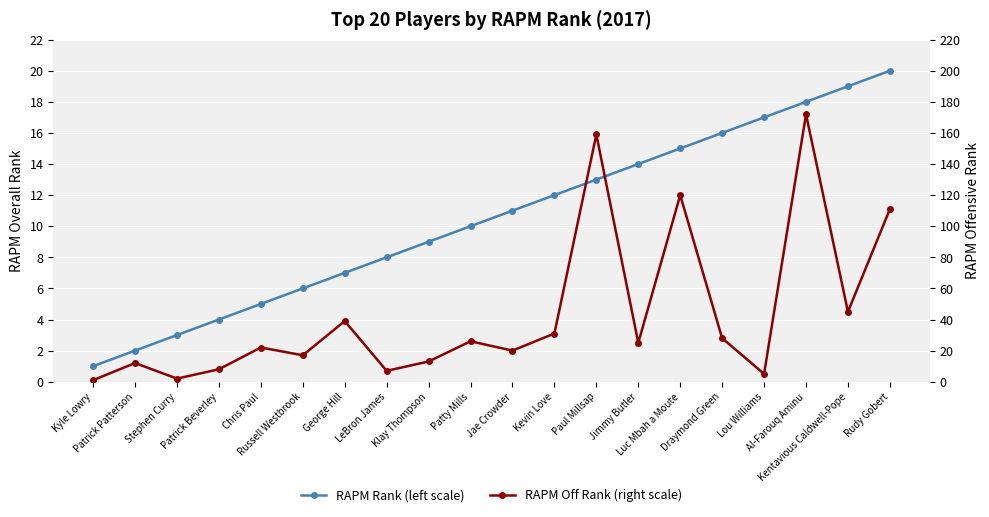

Which category has the lowest value across all series?

Kyle Lowry